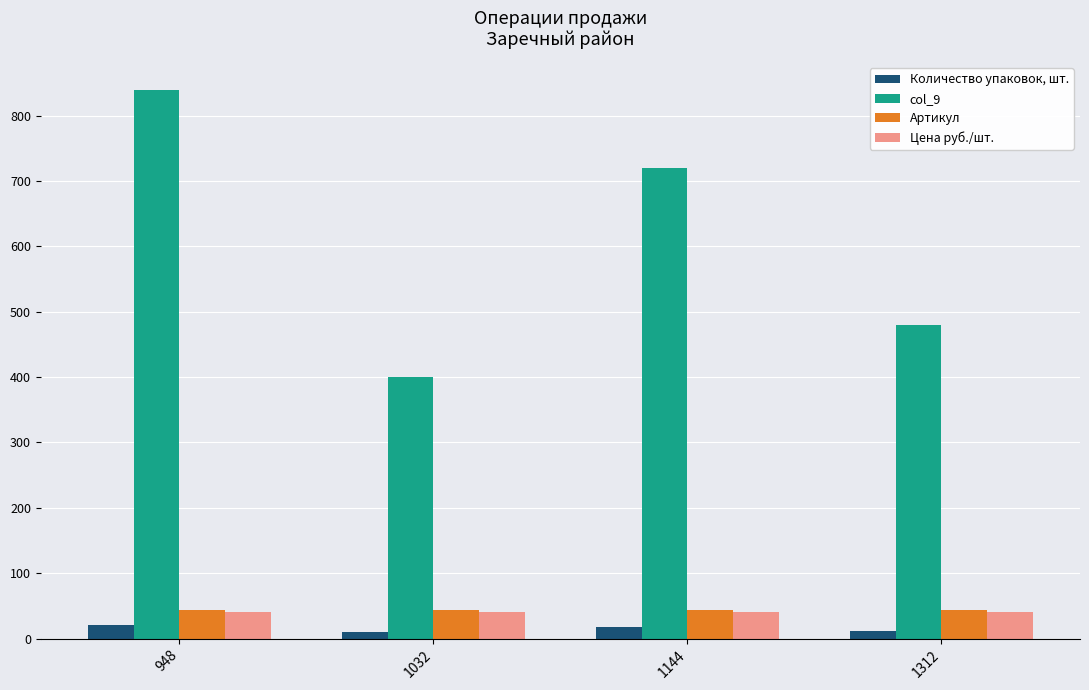

List the series in order of their peak value, highest first.

col_9, Артикул, Цена руб./шт., Количество упаковок, шт.